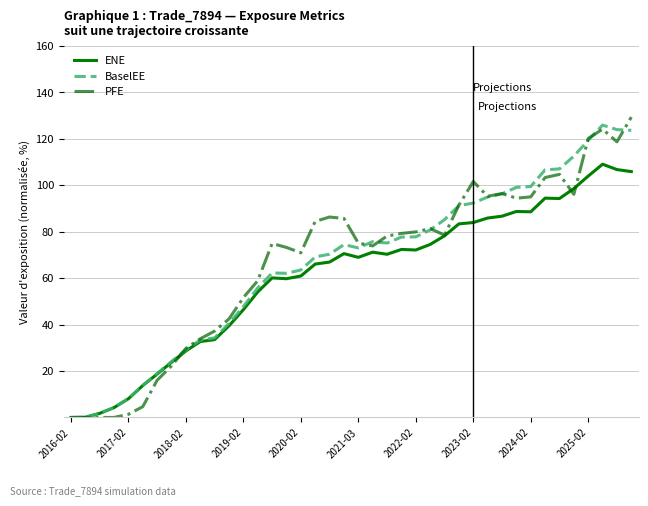

What is the maximum value for ENE?

109.1